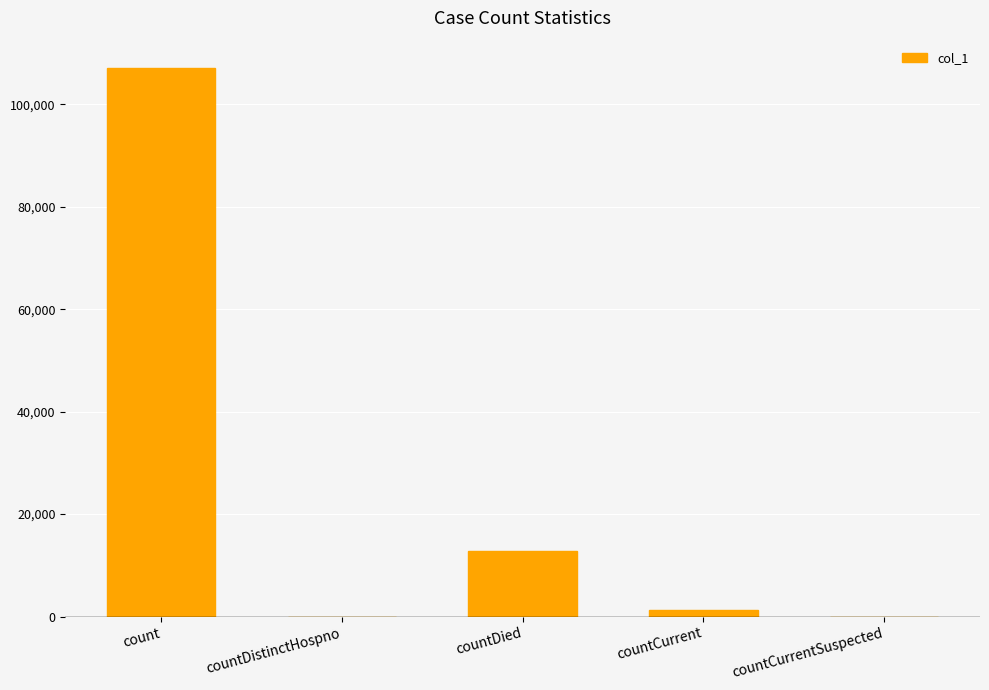

What is the approximate value at count?

107053